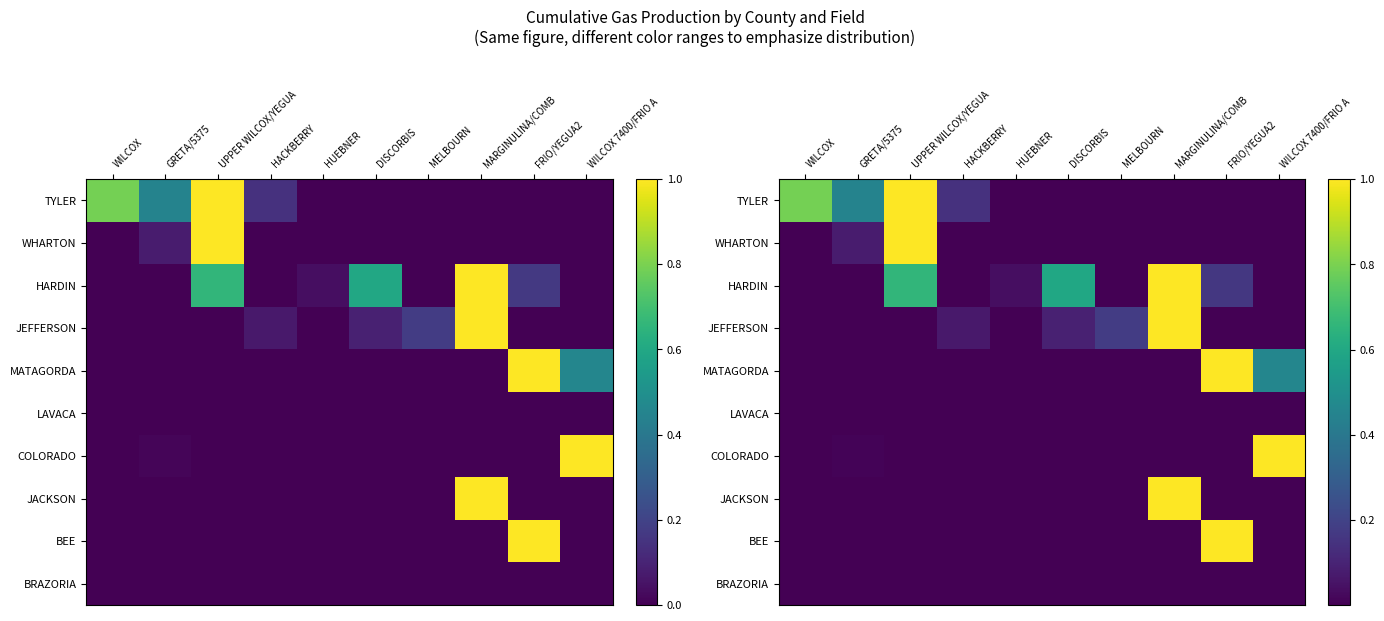

List the series in order of their peak value, highest first.

TYLER, WHARTON, HARDIN, JEFFERSON, MATAGORDA, COLORADO, JACKSON, BEE, LAVACA, BRAZORIA